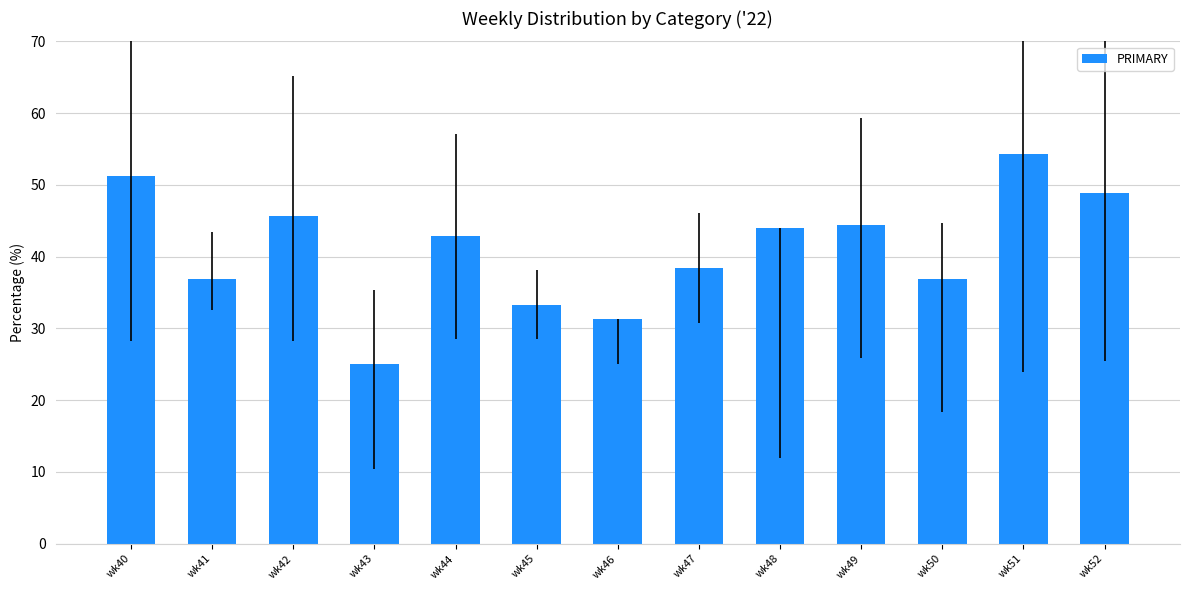

What is the minimum value shown in the chart?

25.0